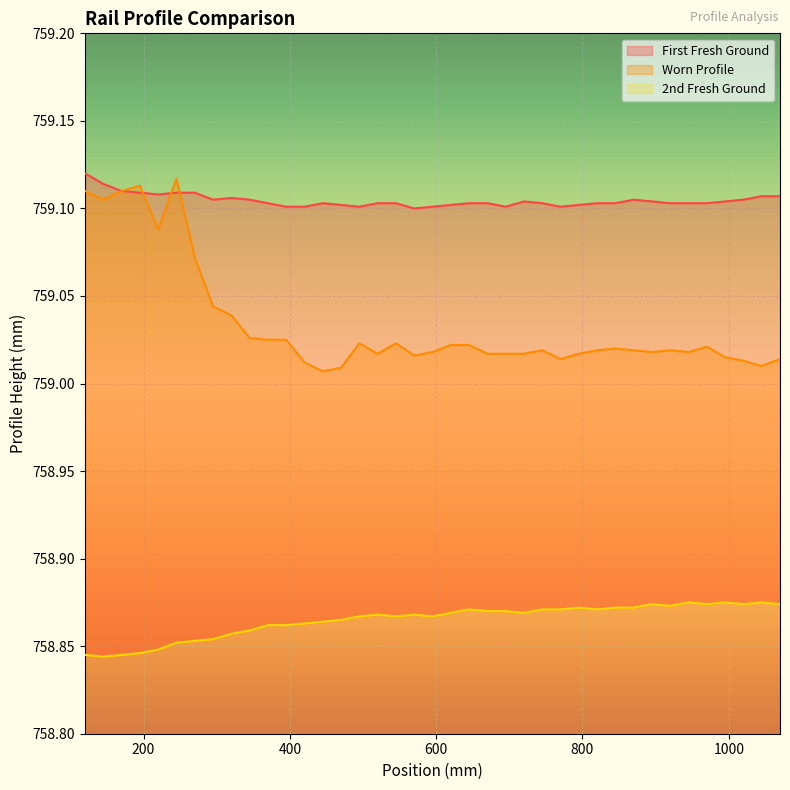

Which series has the widest spread of values?

Worn Profile